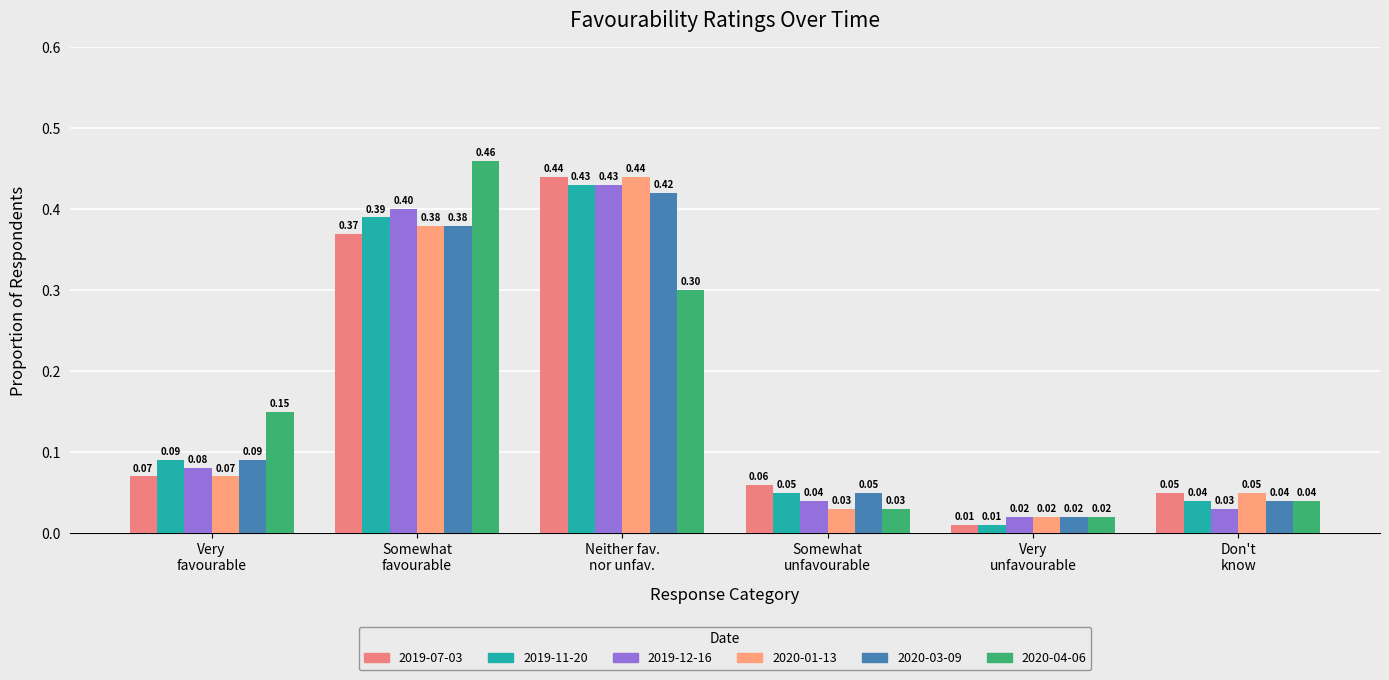

What is the average value of the 2020-01-13 series?

0.2